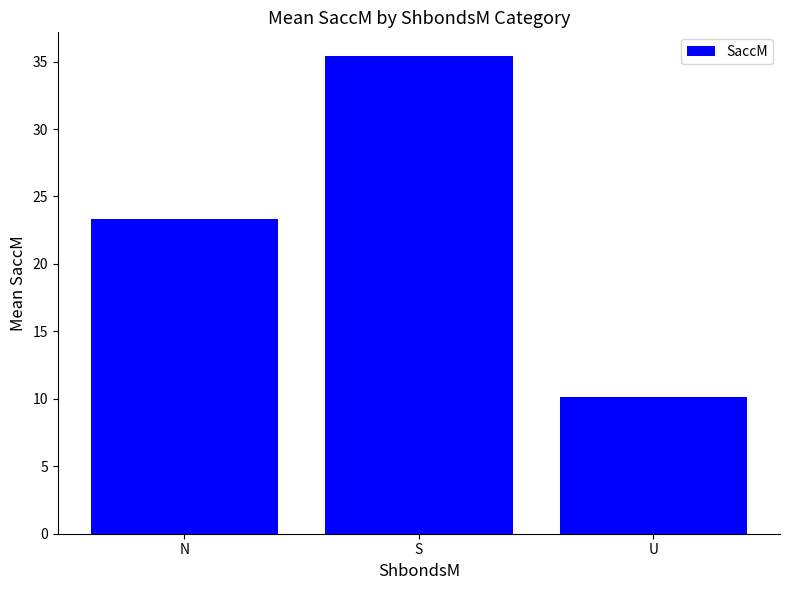

Rank the categories by value from highest to lowest.

S, N, U